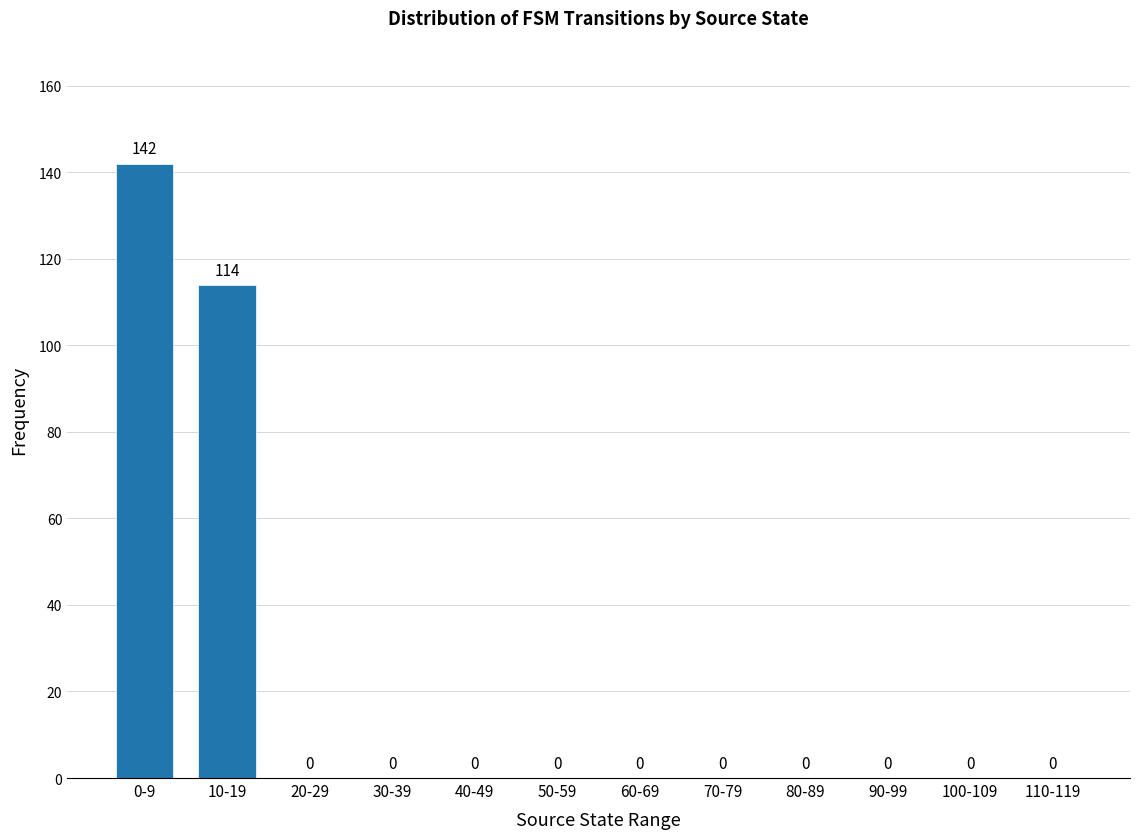

What is the greatest value displayed?

142